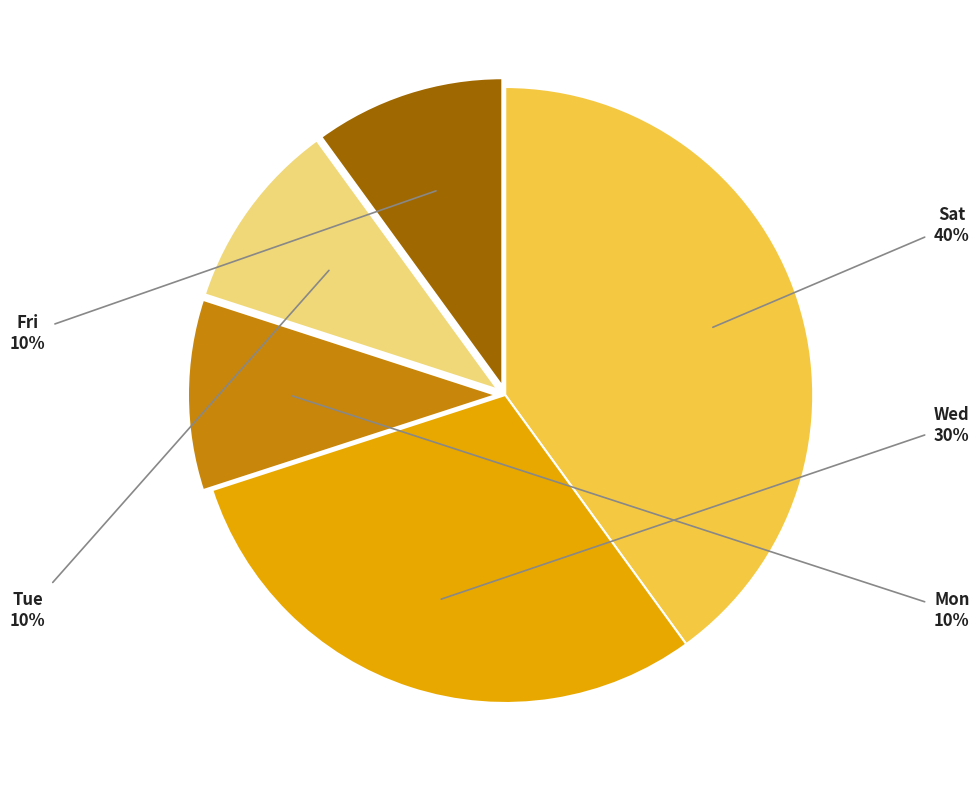

Is it true that Fri is 10% of the pie?

True